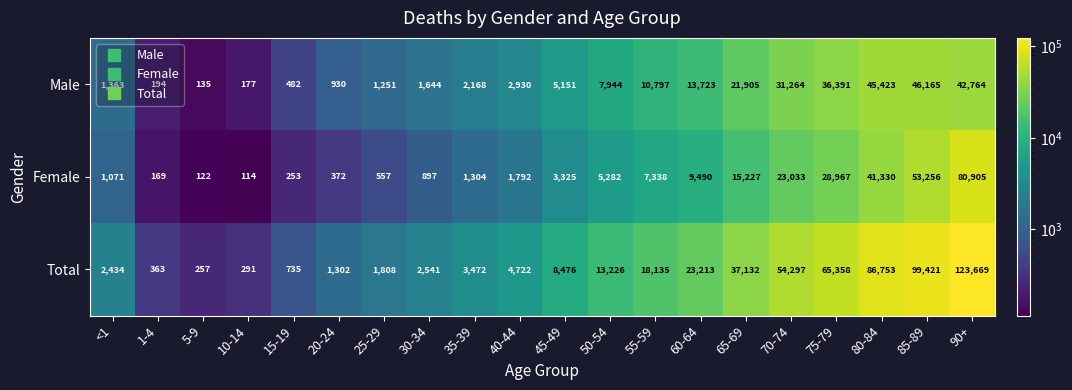

How many distinct data groups are displayed?

3